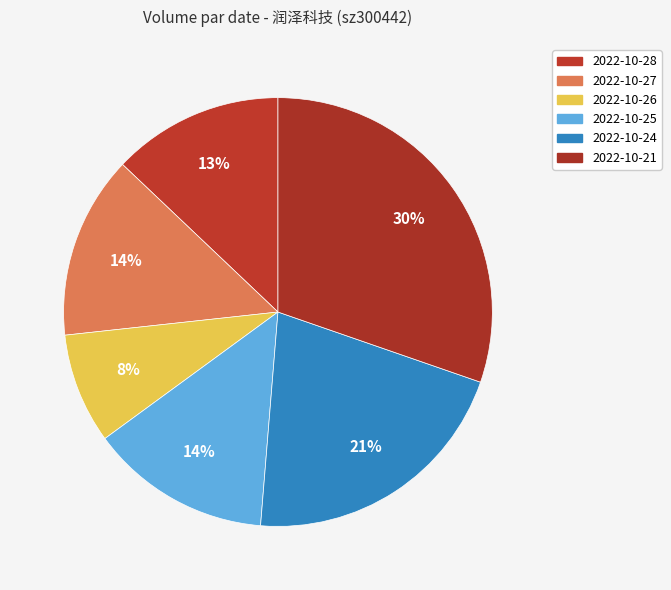

Approximately how many times larger is the value at 2022-10-27 compared to 2022-10-25?

1.0